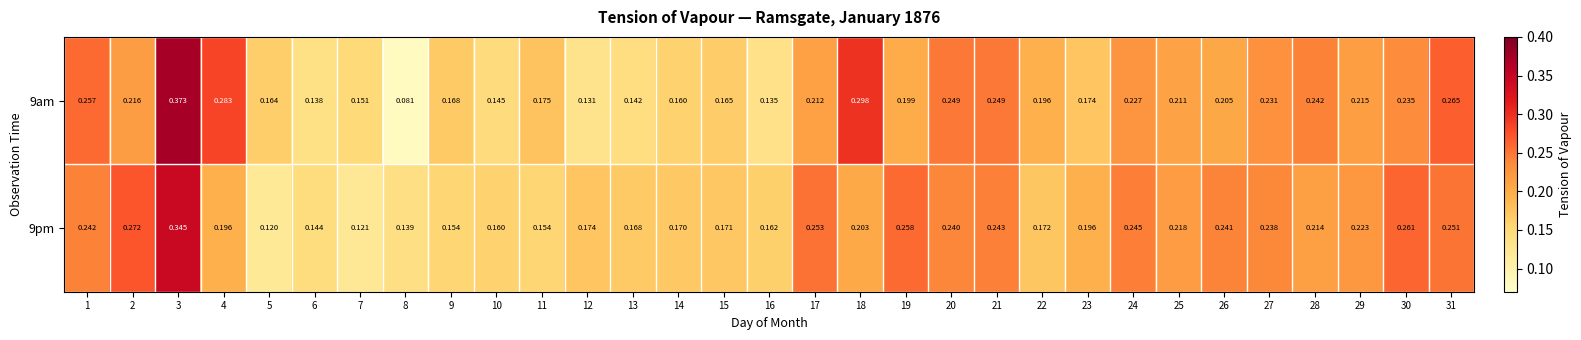

Is the value of 9am at 22 greater than the value of 9pm at 7?

Yes